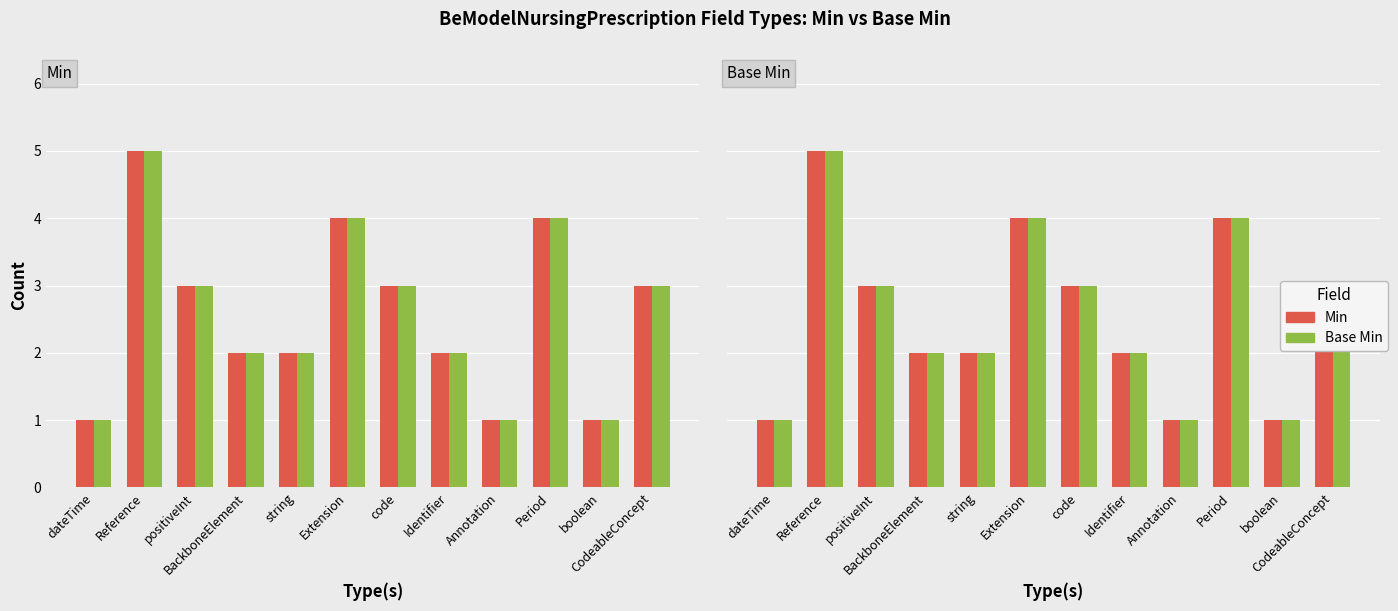

What is the difference between the second highest and minimum values in the Base Min series?

3